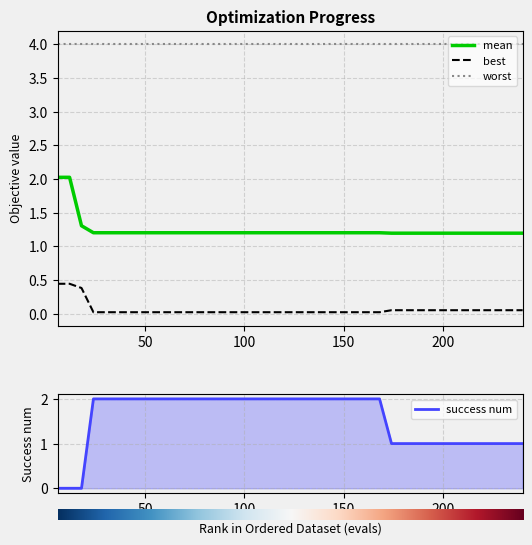

Where is mean nearest to the value 1?

174